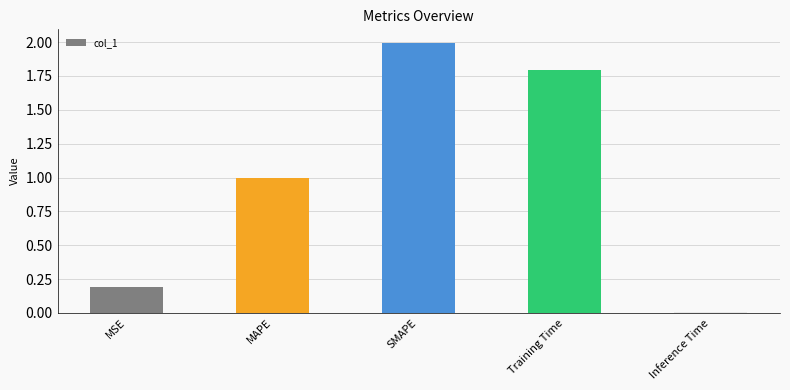

At which category does the chart reach its minimum across all series?

Inference Time